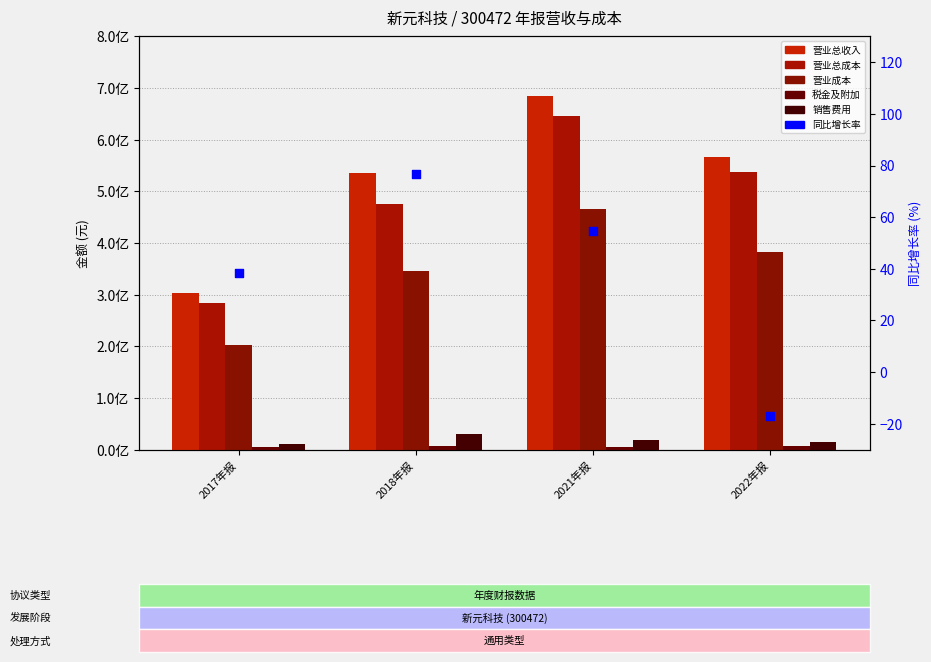

Which series has the widest spread of Y values?

TOTAL_OPERATE_INCOME